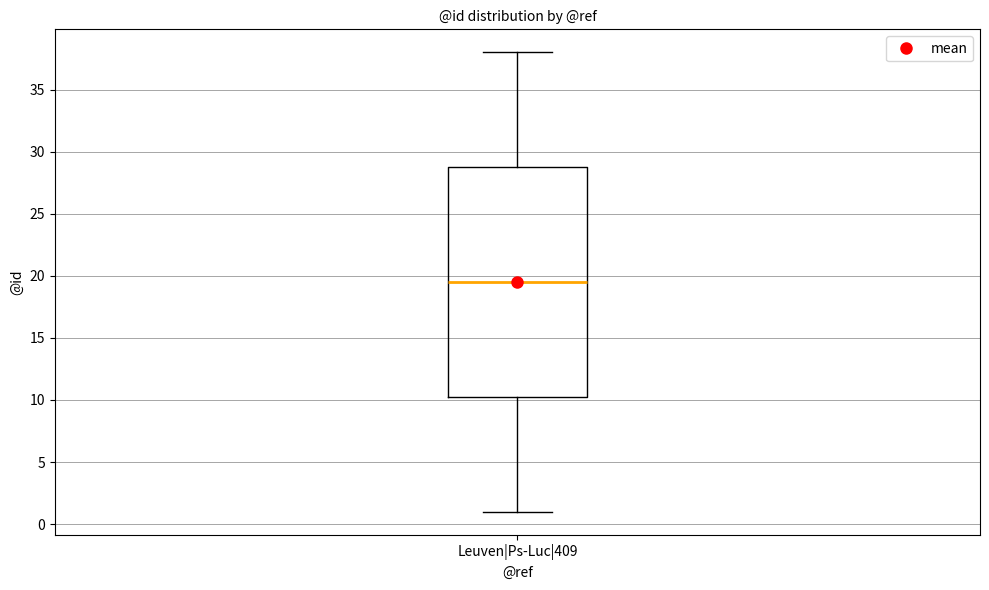

Where is the lower edge of the box for Leuven|Ps-Luc|409 on the y-axis? The values are not printed on the chart, so give them approximately, as read against the axis.

10.5